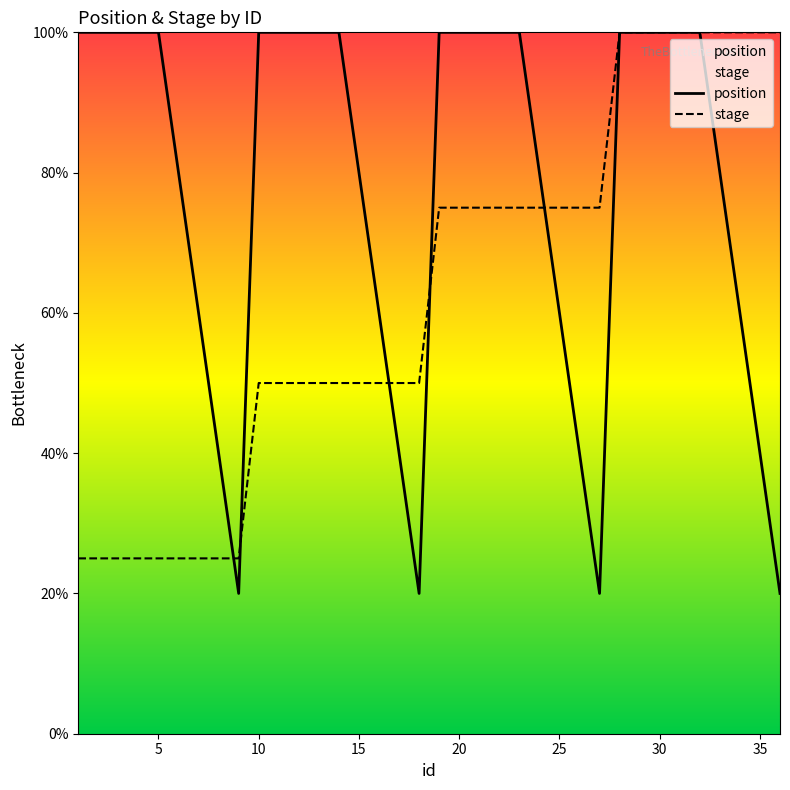

Rank the series by their maximum value, from lowest to highest.

position, stage